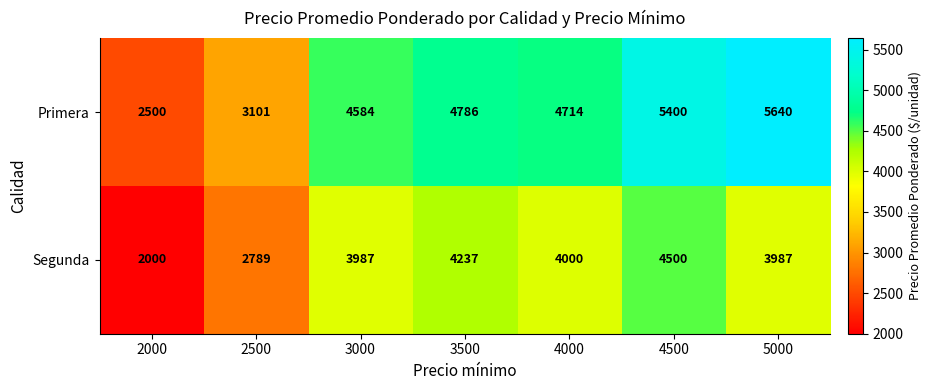

How many data points in Segunda are less than 3987?

2